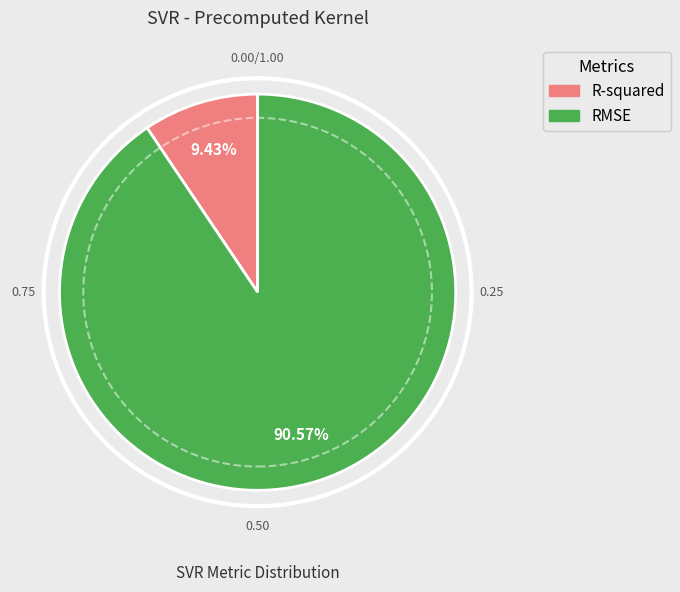

How many segments does this pie chart have?

2